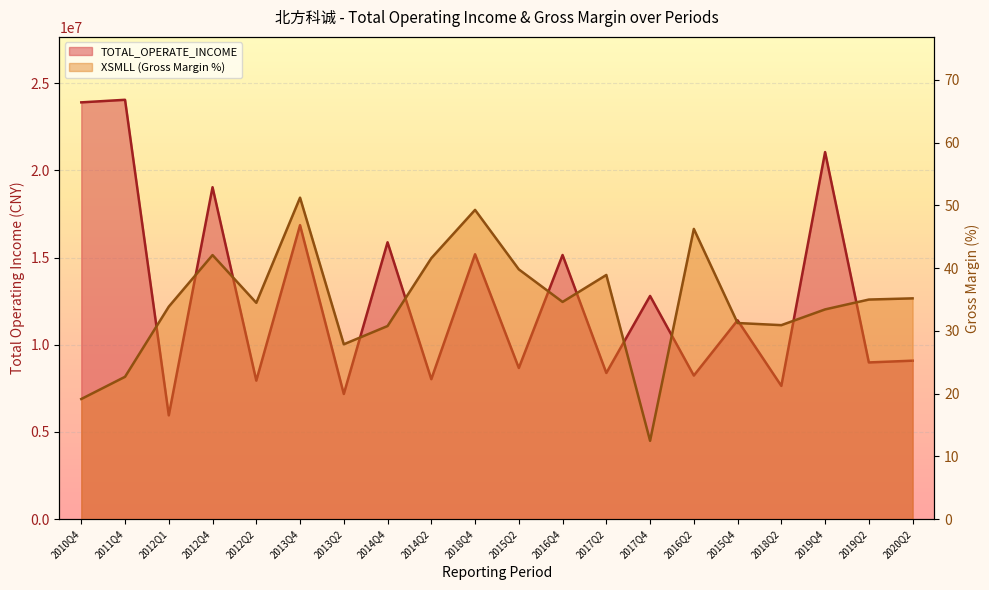

What are all the series names shown in the legend?

TOTAL_OPERATE_INCOME, XSMLL